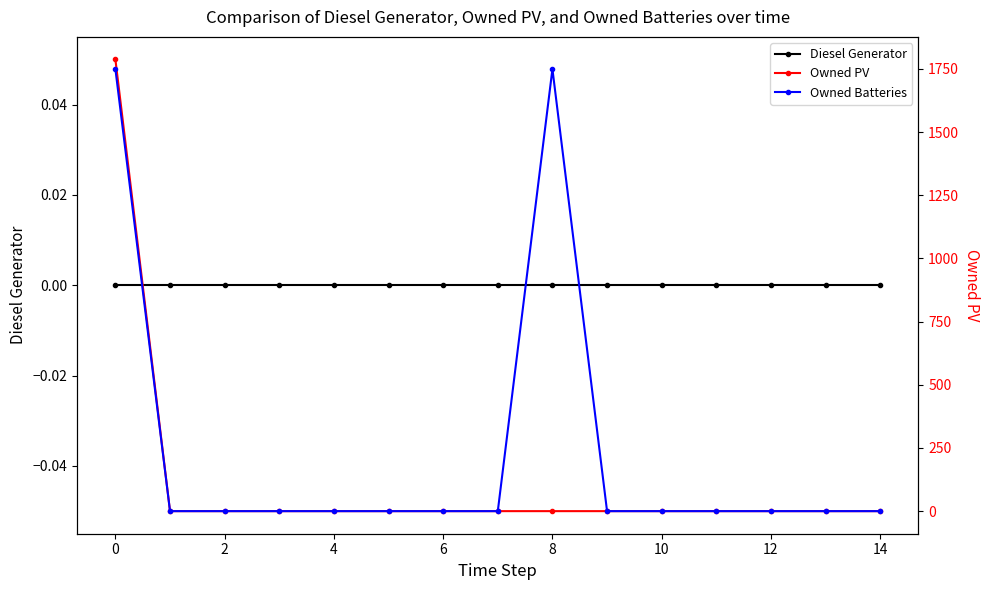

How many series are shown in this chart?

3